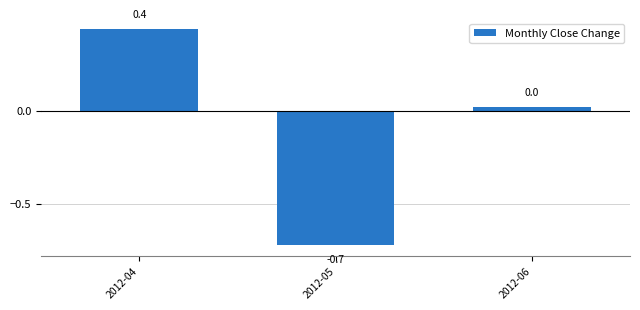

Which category has the lowest value across all series?

2012-05